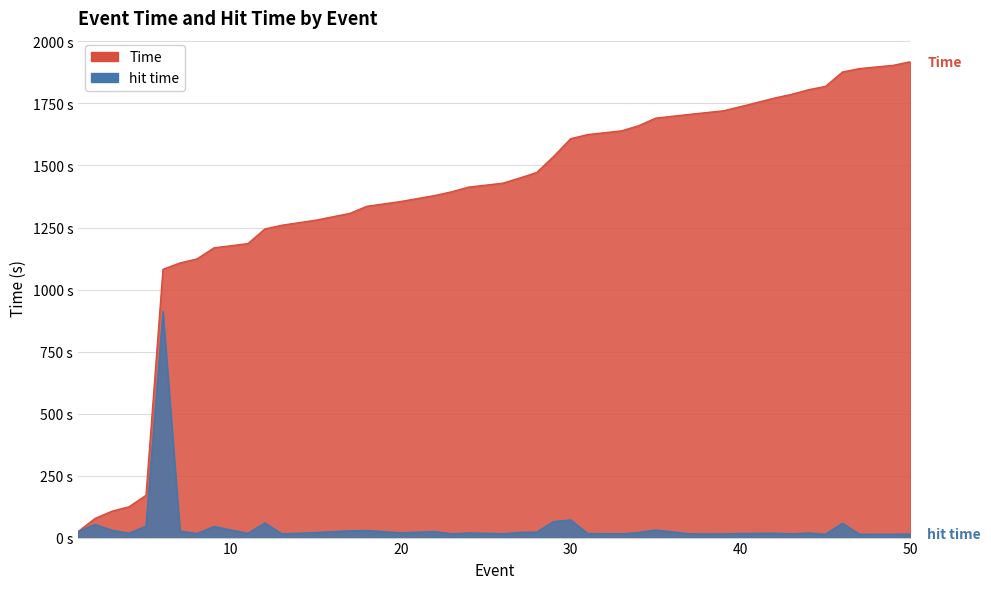

True or false: Time has a value of 77.1 at 2.

True